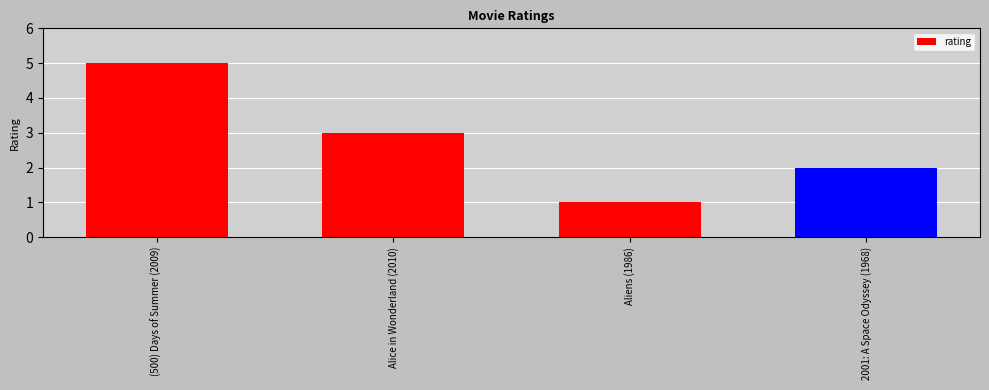

At which label does the data first exceed 3?

(500) Days of Summer (2009)